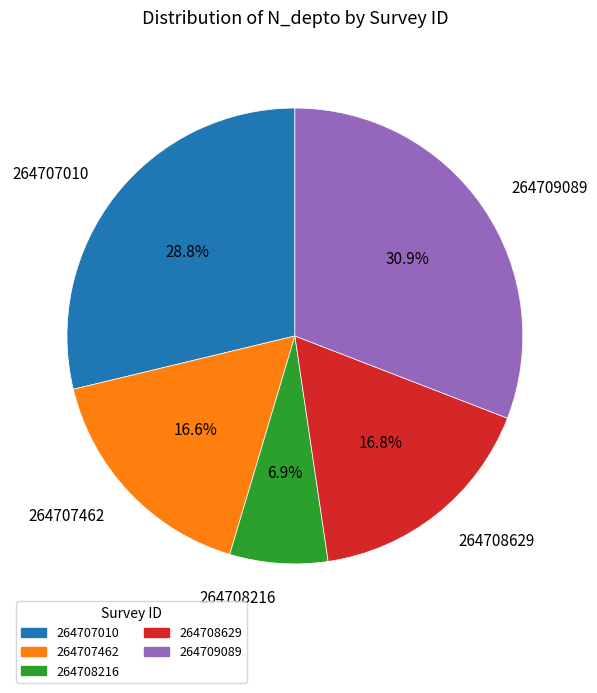

To the nearest percent, what is the average slice percentage?

20%